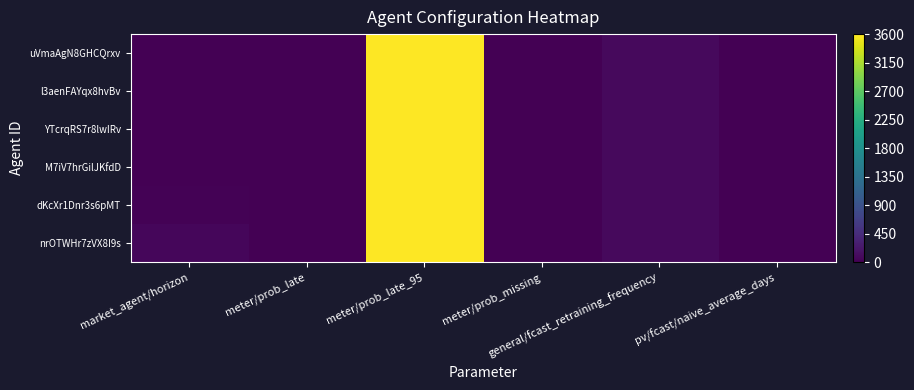

List the series in order of their peak value, lowest first.

nrOTWHr7zVX8I9s, dKcXr1Dnr3s6pMT, M7iV7hrGilJKfdD, YTcrqRS7r8lwIRv, l3aenFAYqx8hvBv, uVmaAgN8GHCQrxv